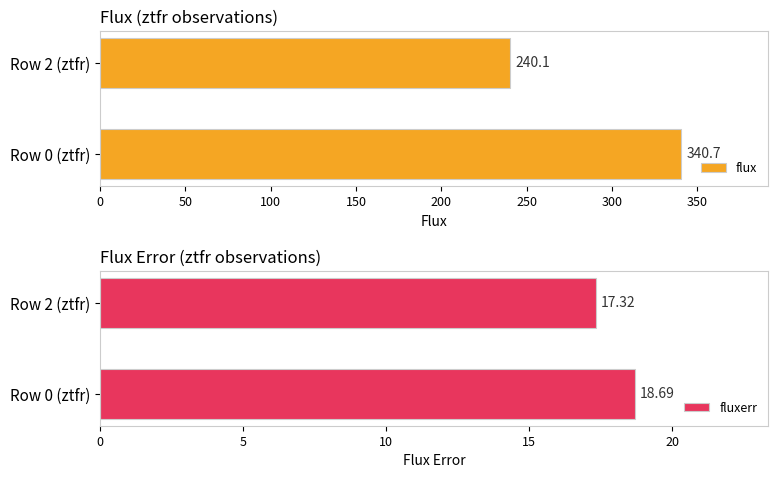

How many data points in flux are above 340?

1